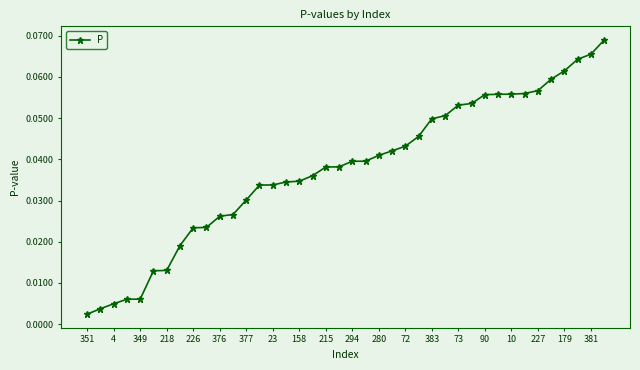

What is the sum of all values?

1.5